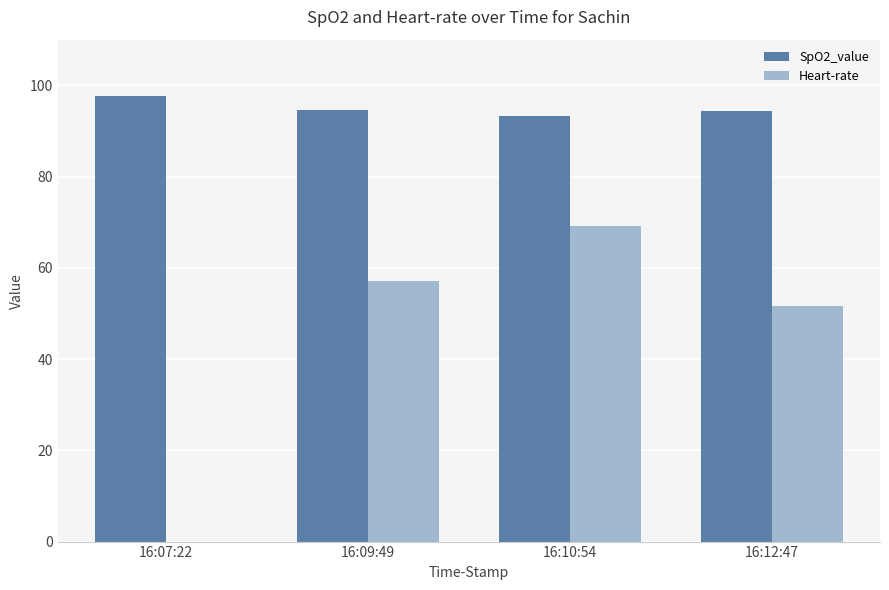

What is the sum of all Heart-rate values?

178.0